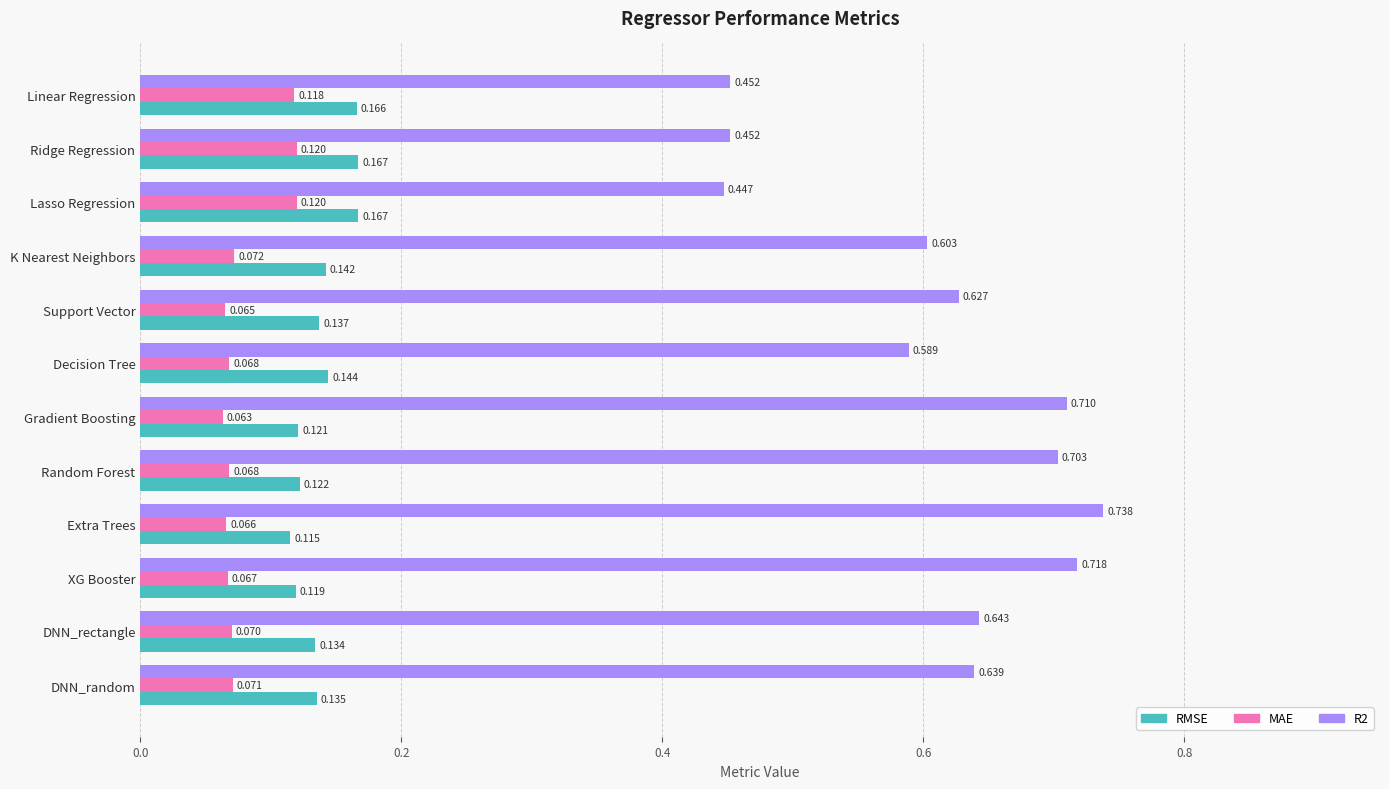

Which label corresponds to the smallest value in the chart?

Gradient Boosting